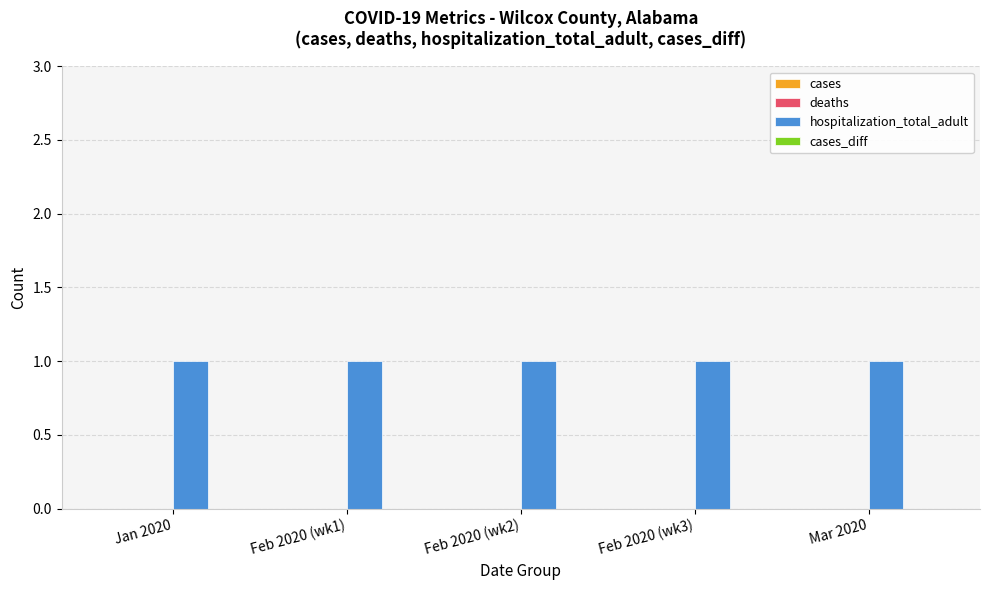

Is the value of deaths at Feb 2020 (wk3) greater than the value of cases_diff at Feb 2020 (wk1)?

No